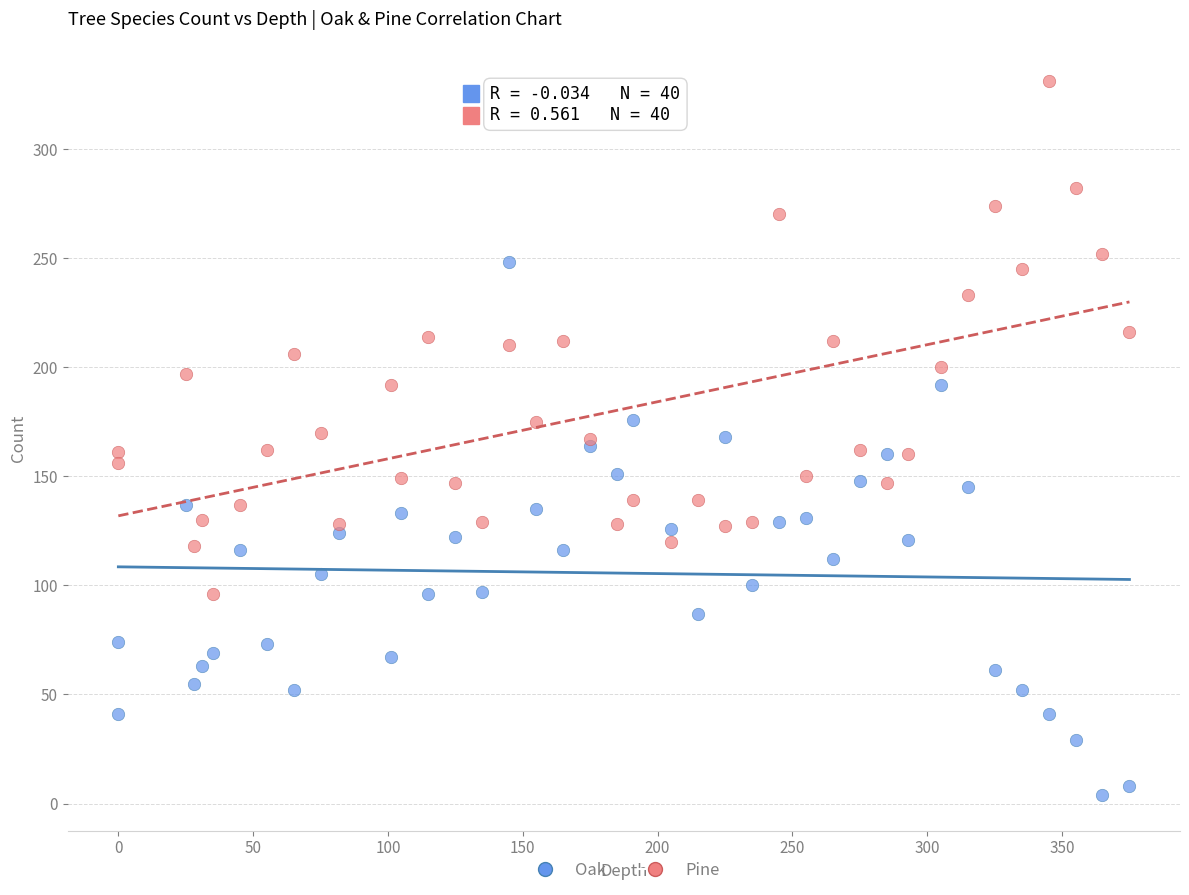

Which series contains the highest Y value?

Pine